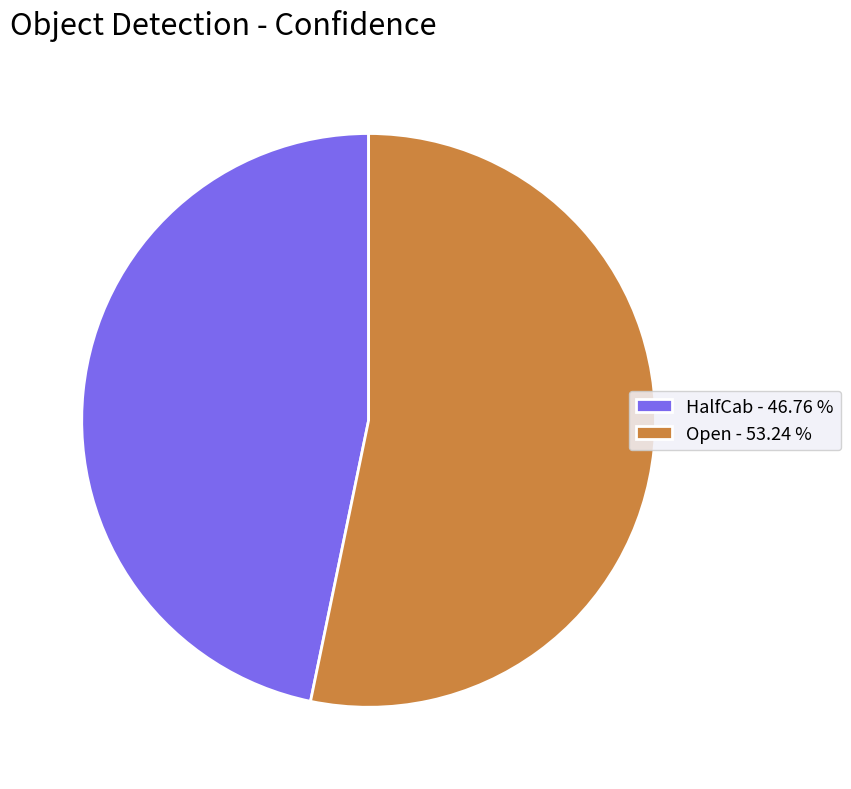

Which has a higher value, HalfCab - 46.76 % or Open - 53.24 %?

Open - 53.24 %